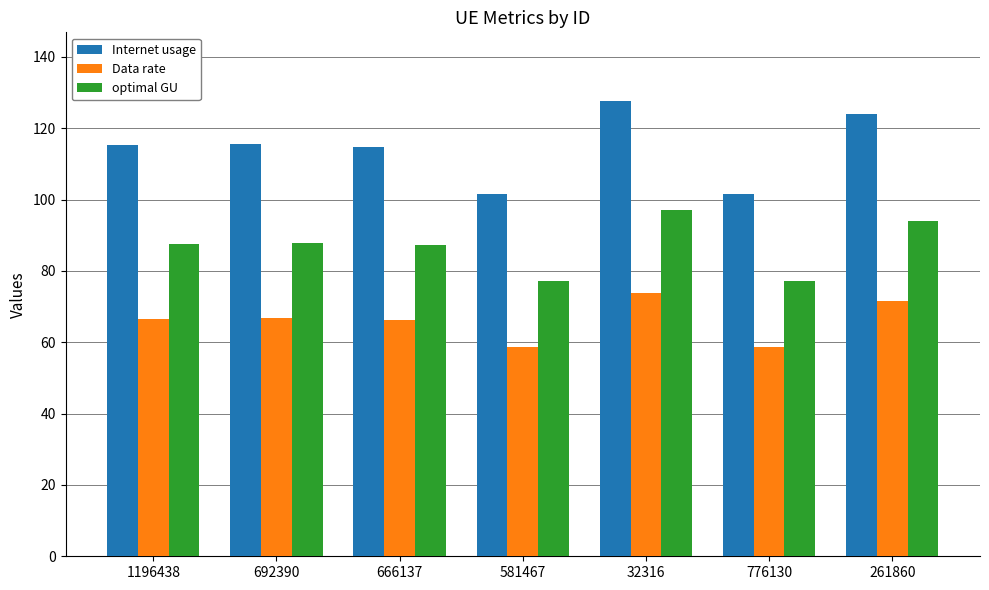

At which label does optimal GU reach its peak?

32316